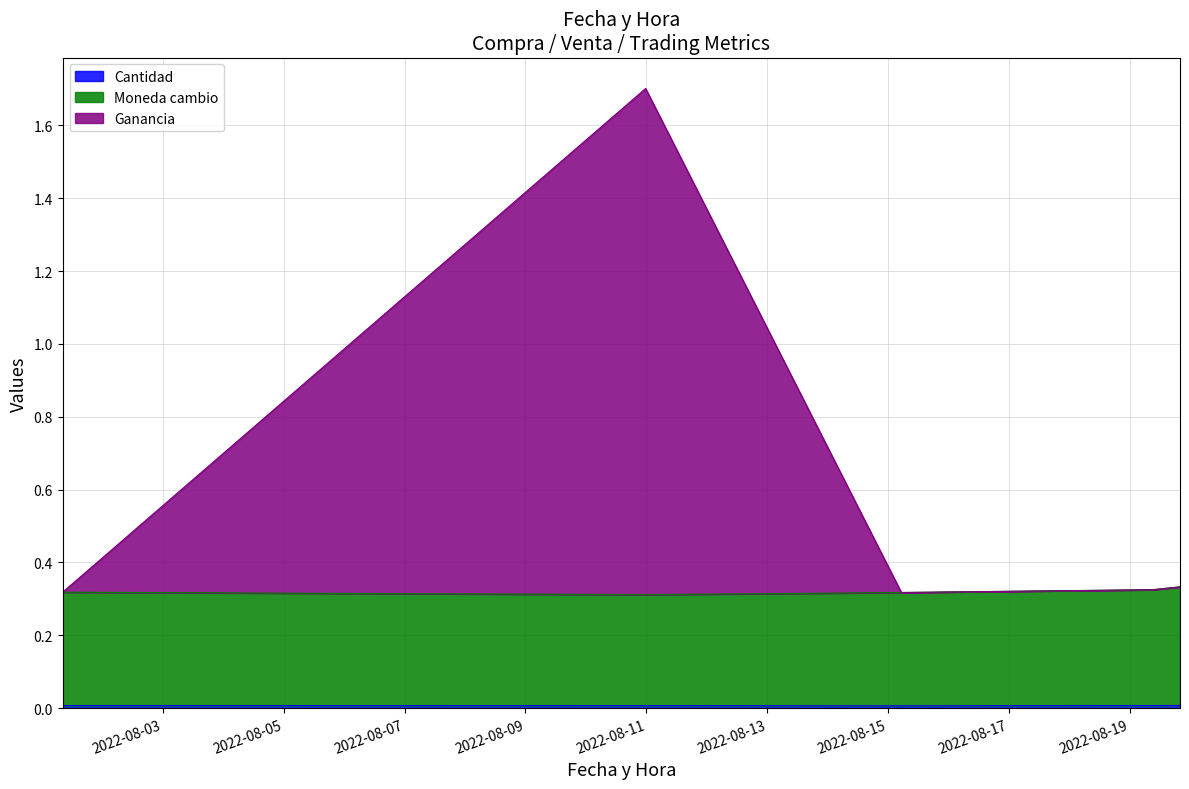

How many series are shown in this chart?

3